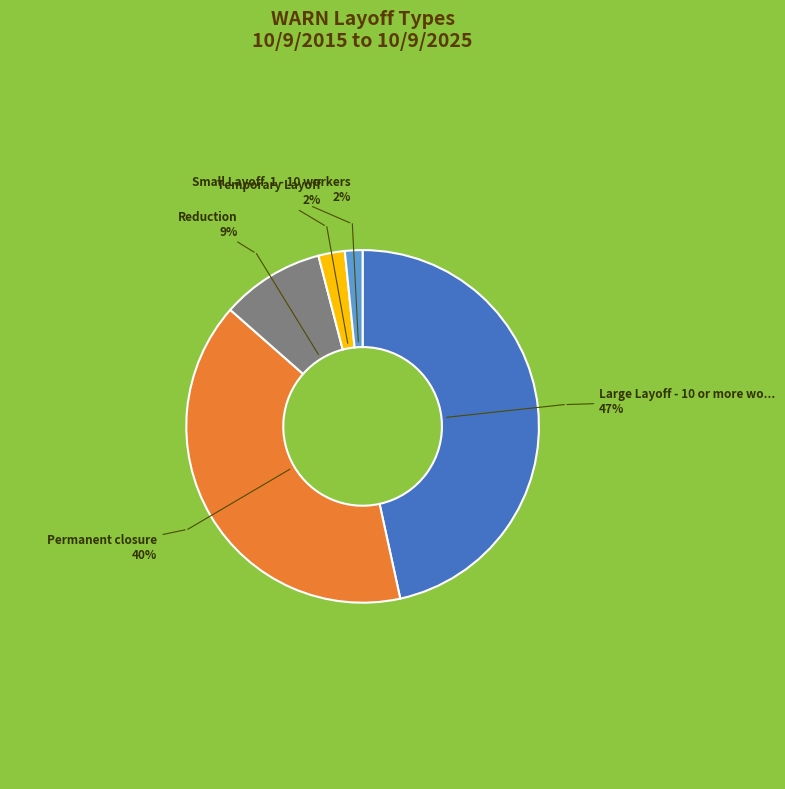

Is there any slice that represents more than half of the pie?

No